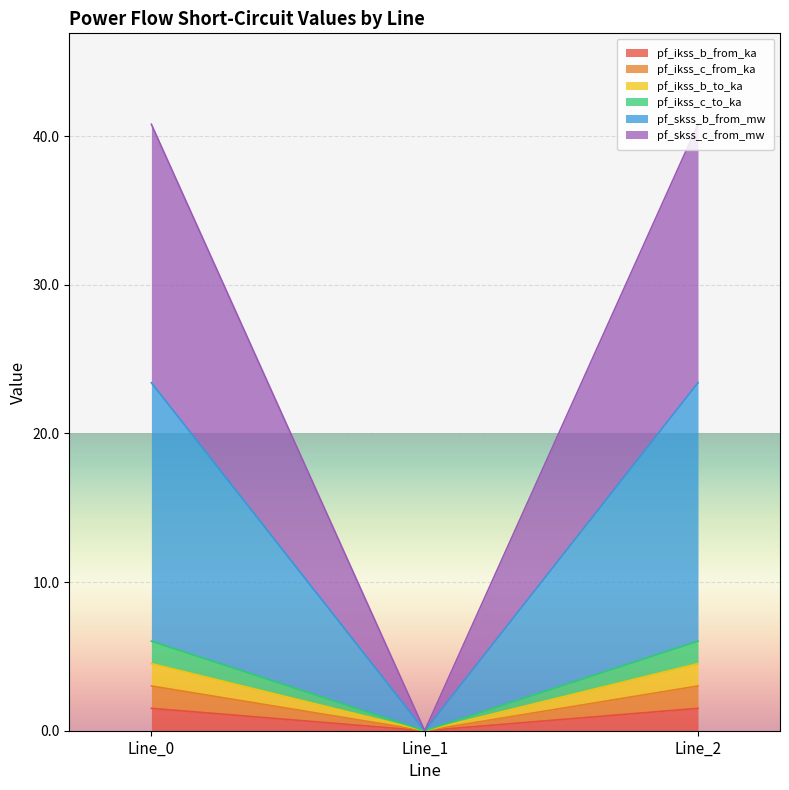

Between Line_0 and Line_1, which series saw the biggest shift?

pf_skss_c_from_mw